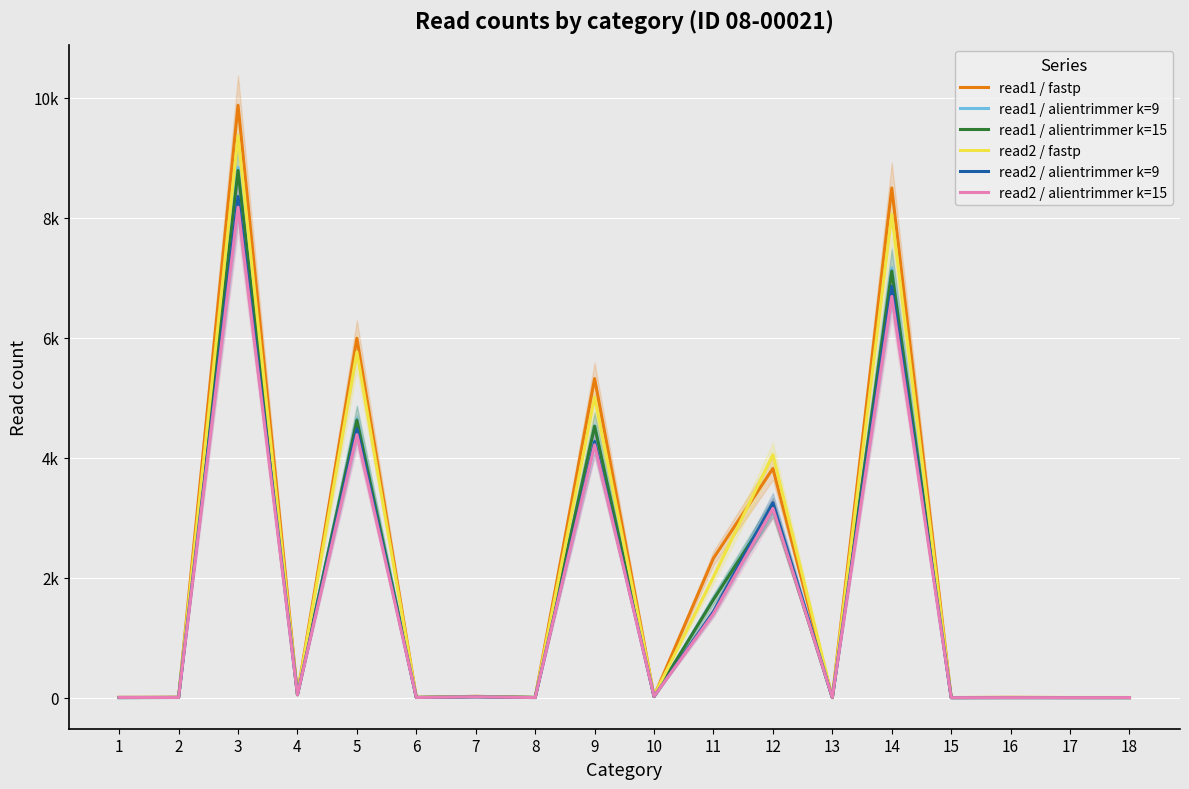

How many intersections are there between read1 / alientrimmer k=15 and read2 / alientrimmer k=15?

6